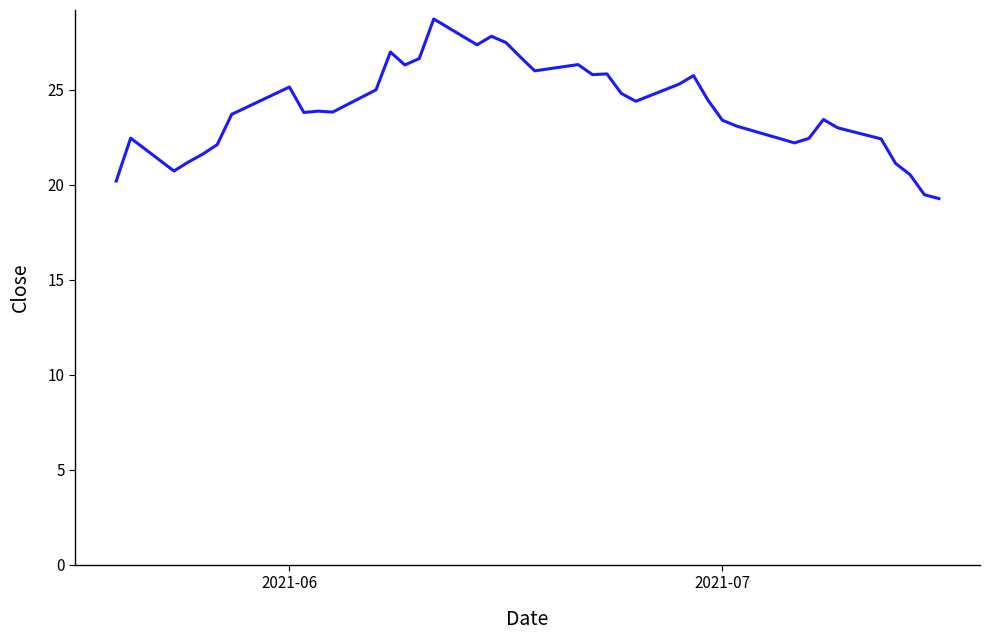

True or false: the data has more than 1 interior local peaks.

True